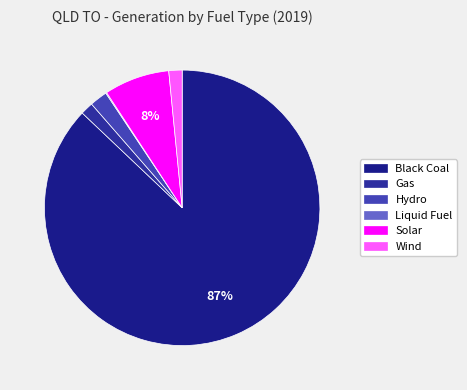

Which category has the smallest portion of the pie?

Liquid Fuel